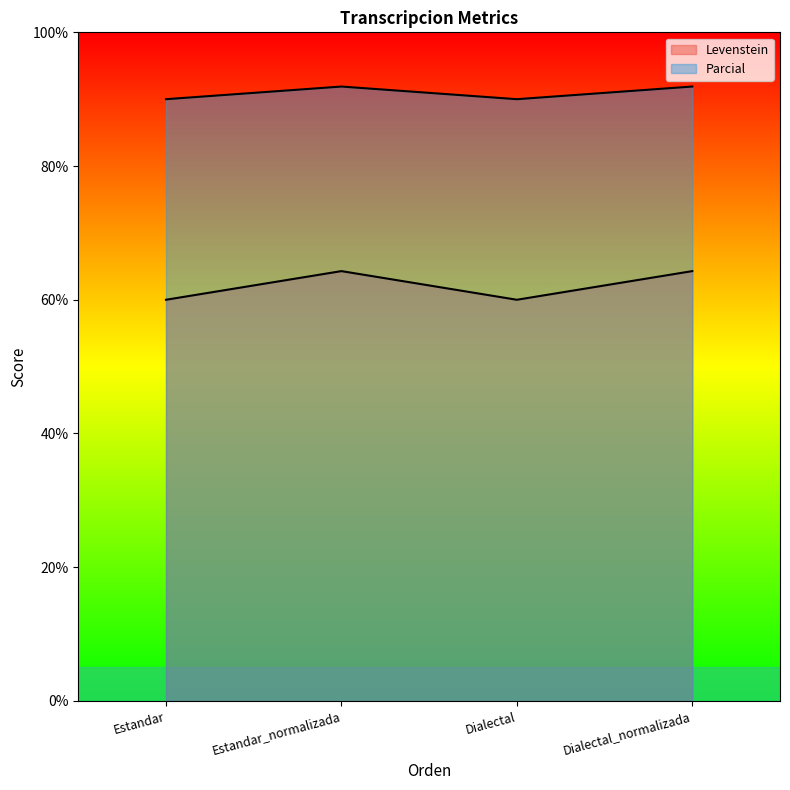

Which series has the widest spread of values?

Levenstein